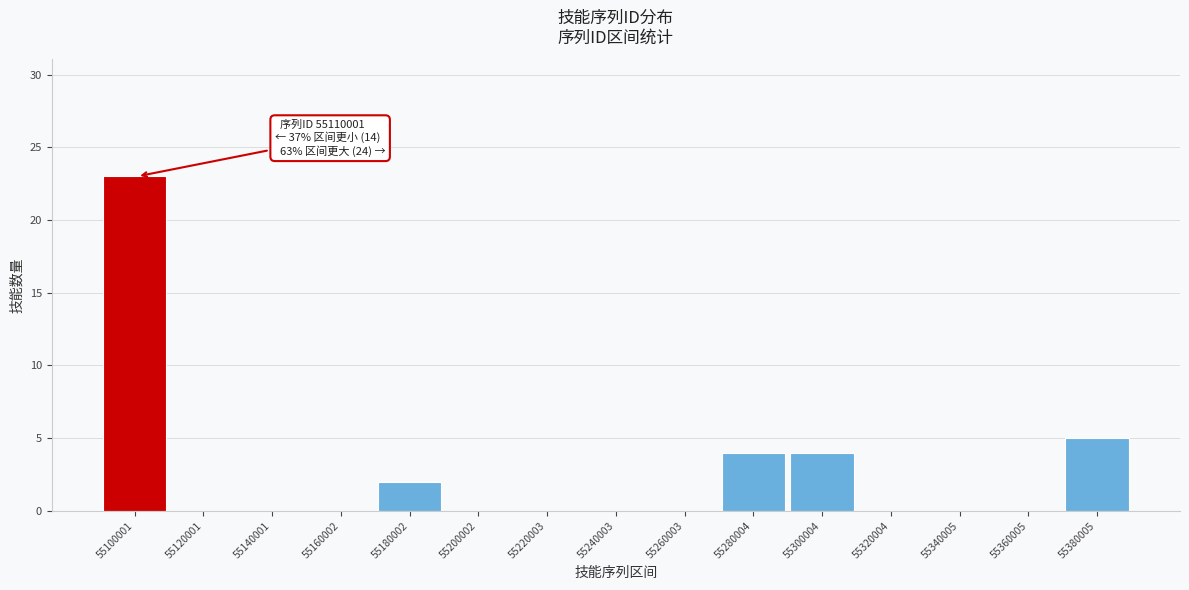

Reading left to right, what are all the values shown in this chart?

55100001=23	55120001=0	55140001=0	55160002=0	55180002=2	55200002=0	55220003=0	55240003=0	55260003=0	55280004=4	55300004=4	55320004=0	55340005=0	55360005=0	55380005=5